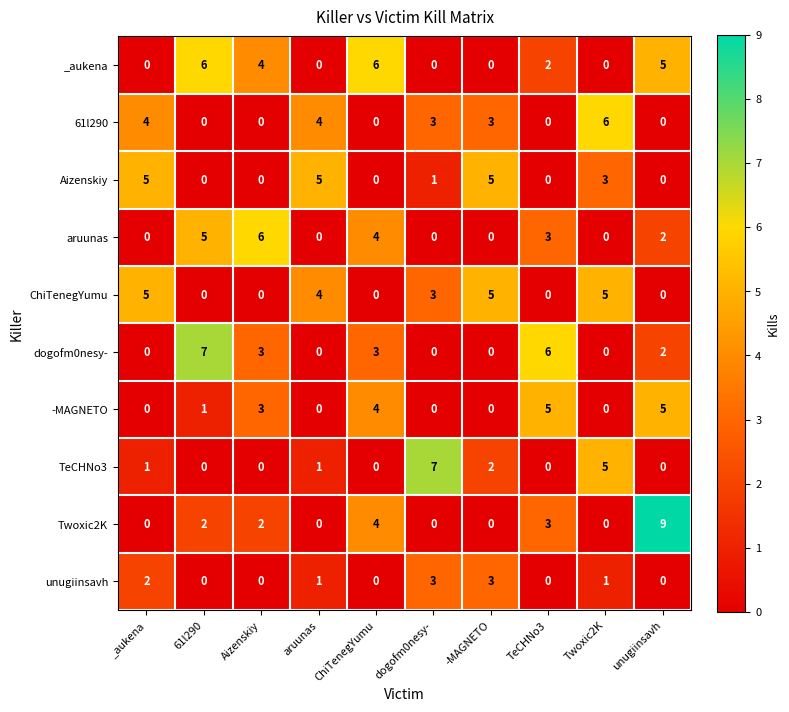

At which label does Twoxic2K reach its peak?

unugiinsavh